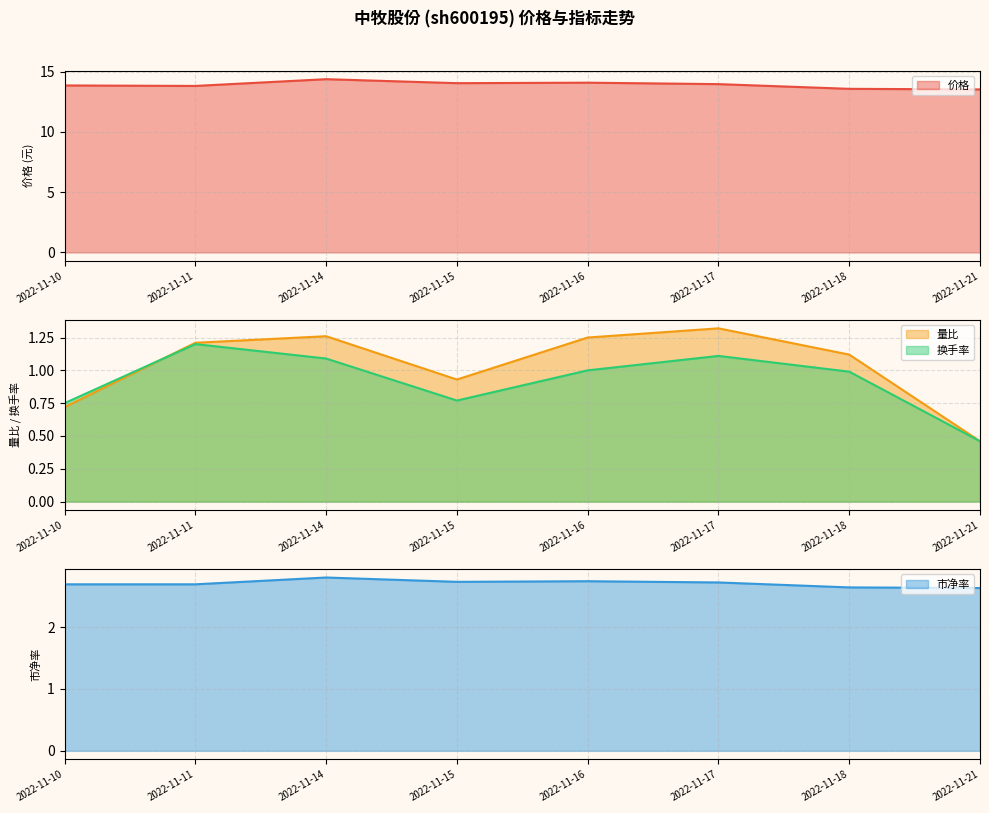

At how many categories does at least one series exceed 6?

8